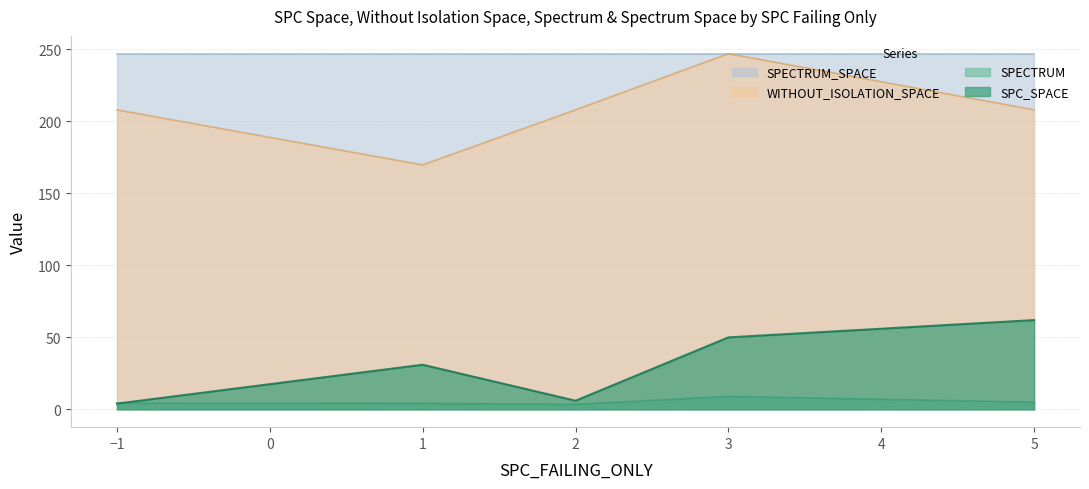

At which category does SPC_SPACE reach its first local valley?

2